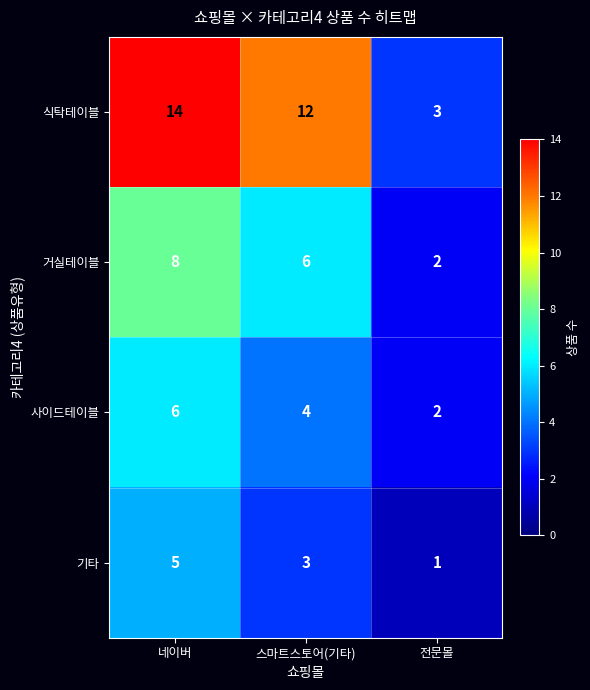

At which category is the sum across all series the highest?

네이버